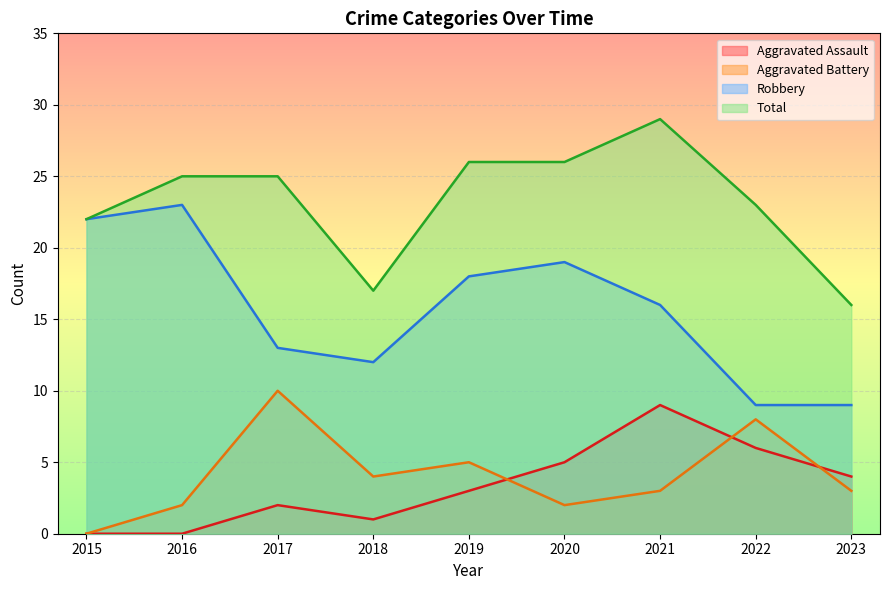

Where is Total nearest to the value 22?

2015